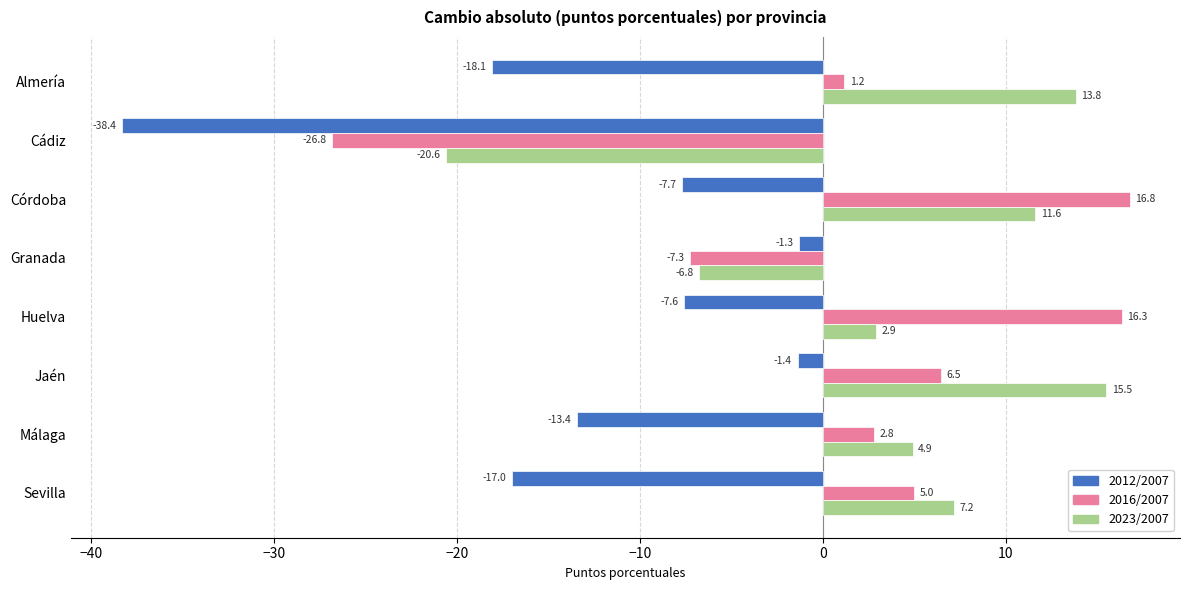

At Almería, list the series in order from largest to smallest.

2023/2007, 2016/2007, 2012/2007